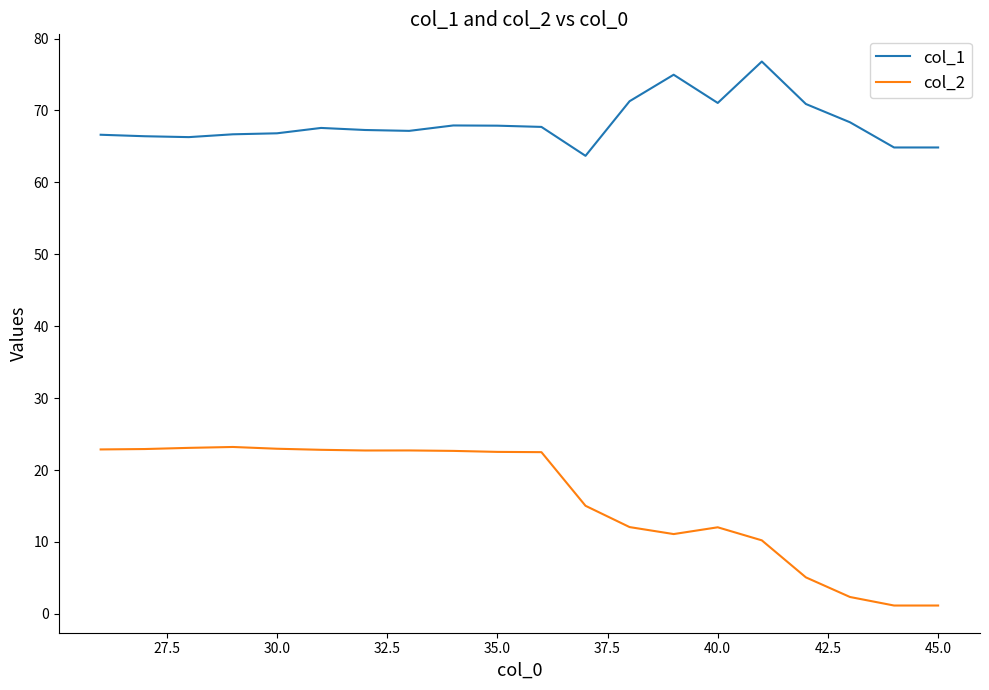

Rank the series by their average value, from highest to lowest.

col_1, col_2